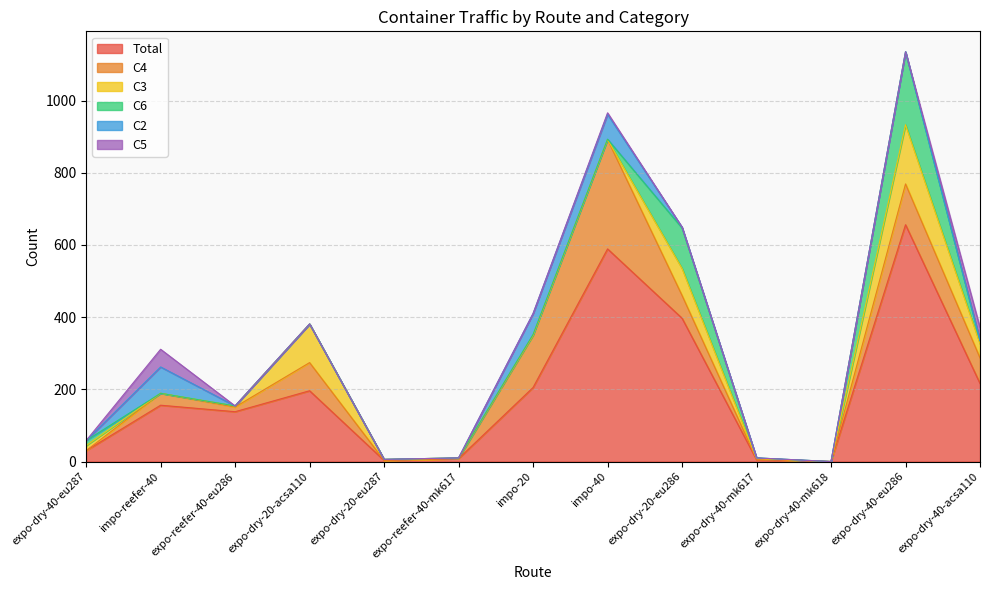

How many interior local valleys does the C3 series have?

3